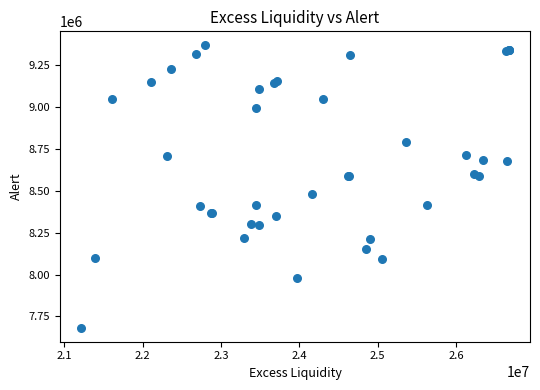

What Y value in the scatter plot is closest to 8525840?

8483375.5